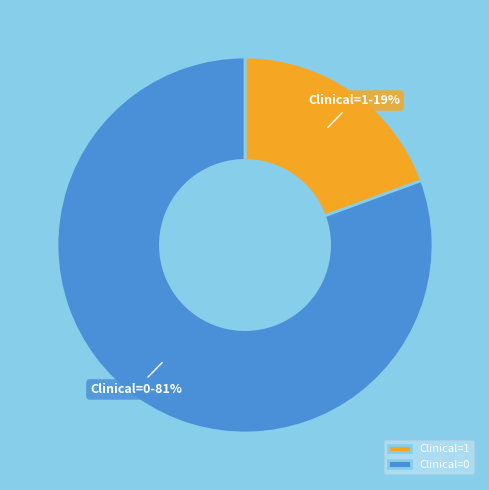

What percentage is the Clinical=0 slice, to the nearest percent?

81%